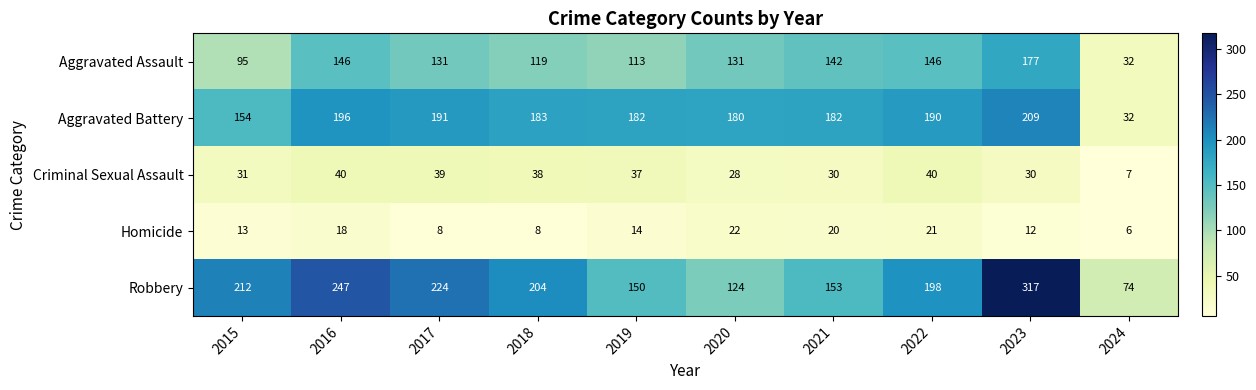

Which series changed the most between 2015 and 2017?

Aggravated Battery